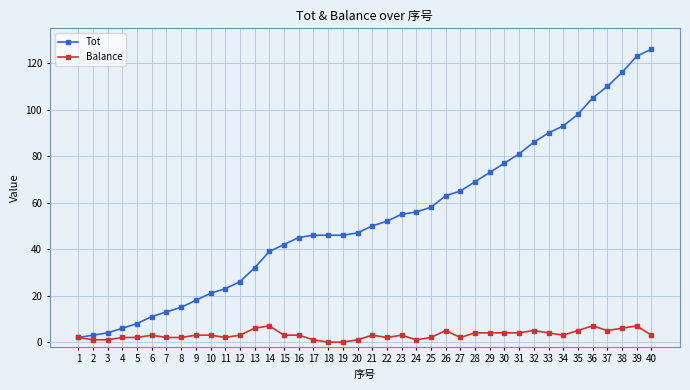

What is the sum of all Balance values?

126